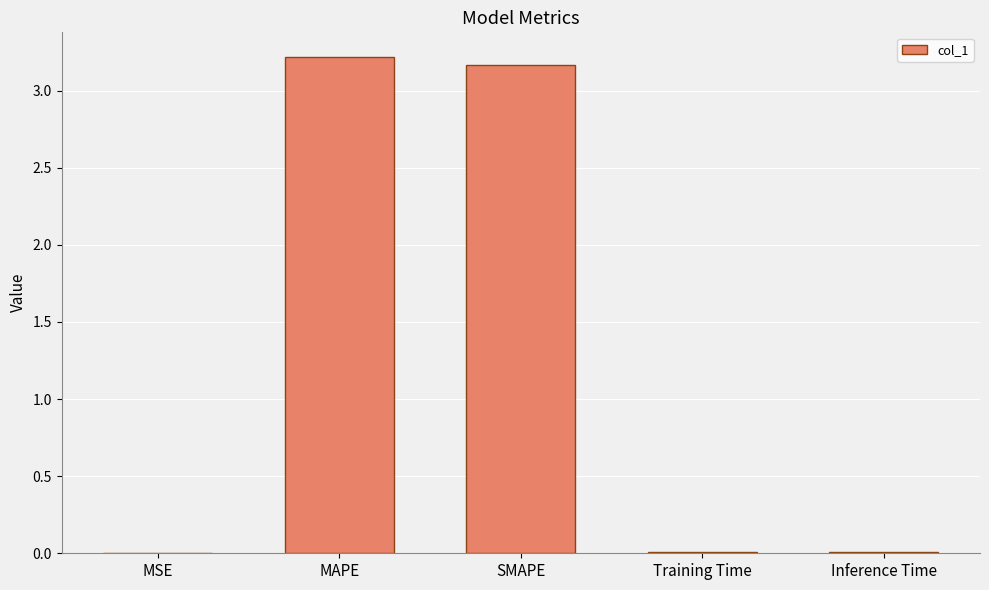

Which has a higher value, SMAPE or Inference Time?

SMAPE